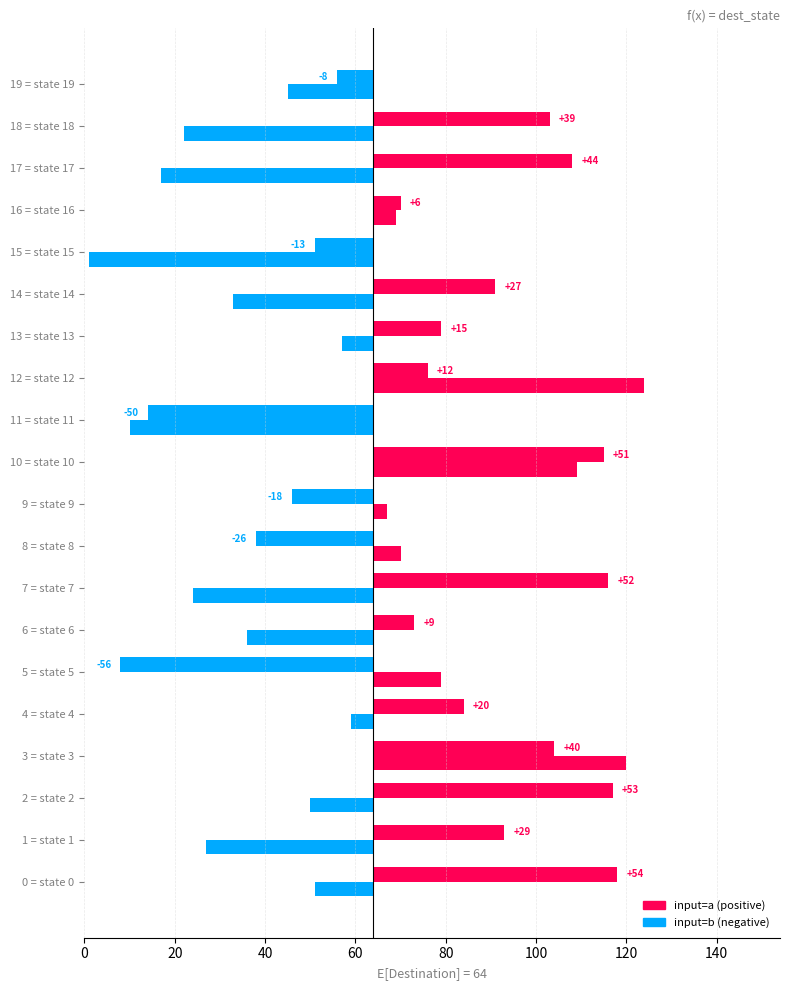

Is it true that input=a equals 15 at 13 = state 13?

True